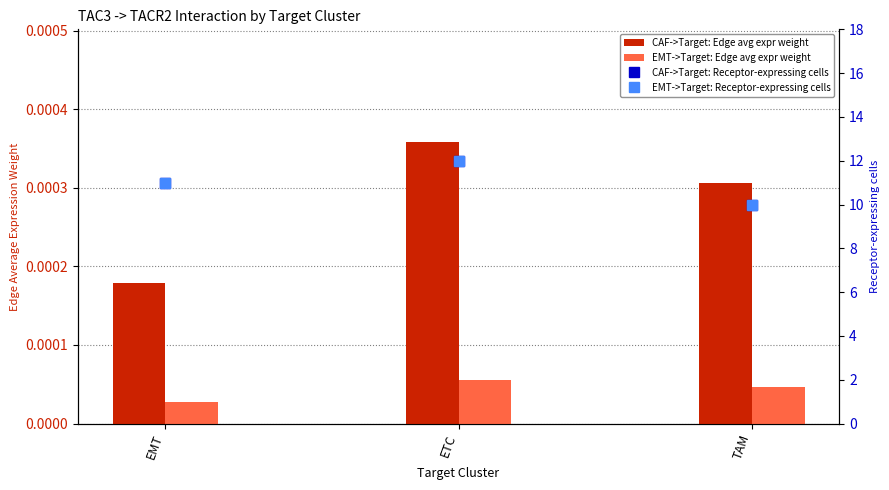

True or false: CAF->Target: Receptor-expressing cells has a value of 11.0 at EMT.

True